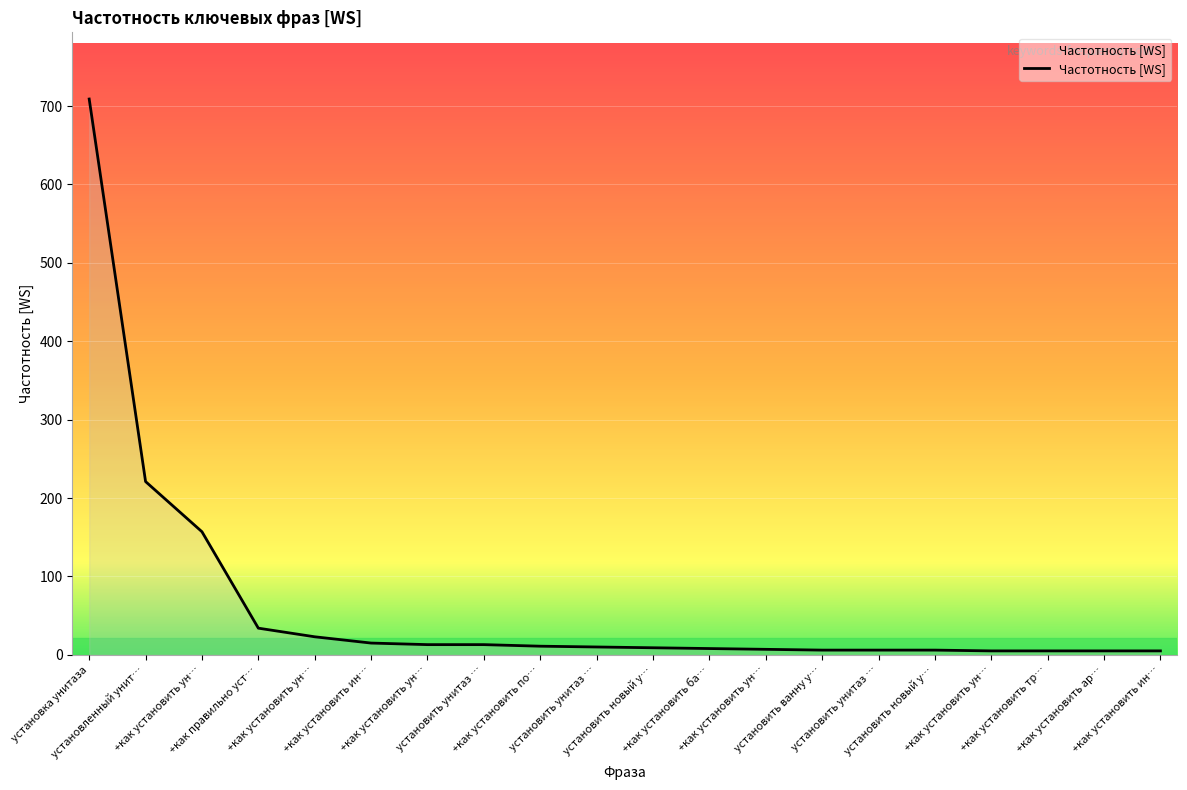

How many lines are shown in the chart?

1